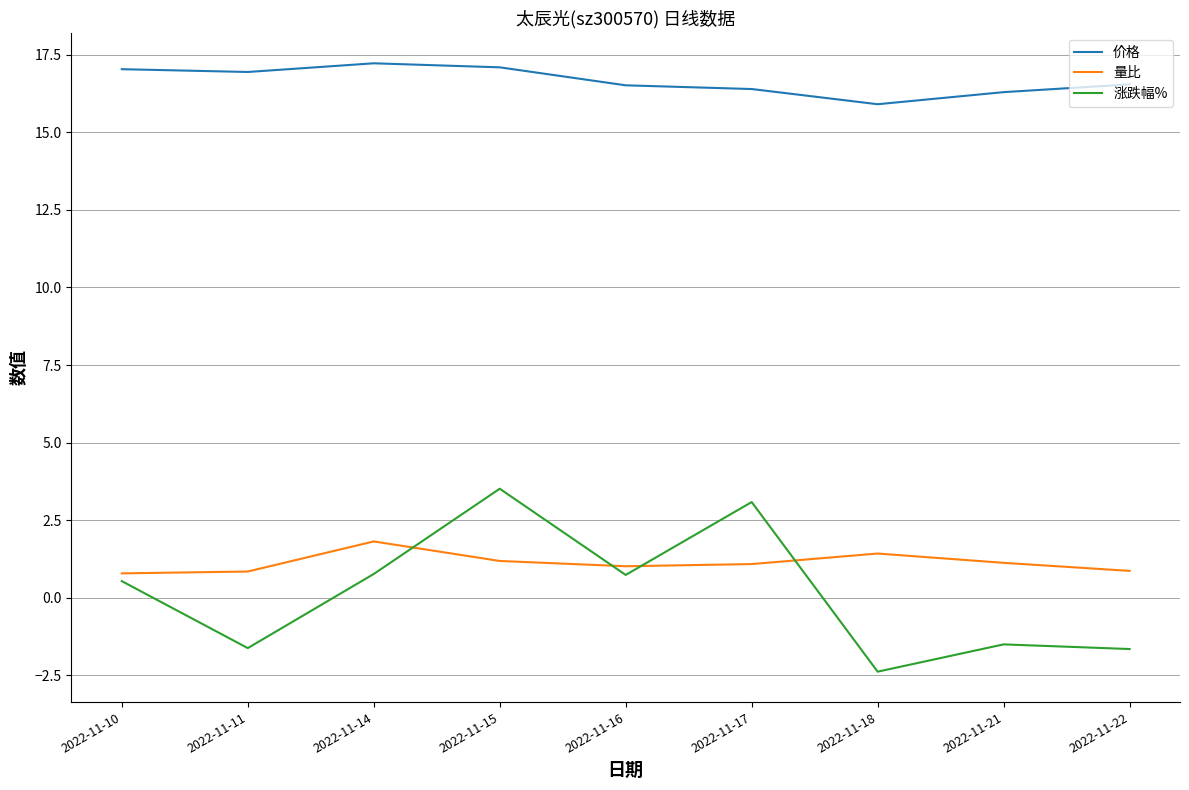

How many intersections are there between 量比 and 涨跌幅%?

4